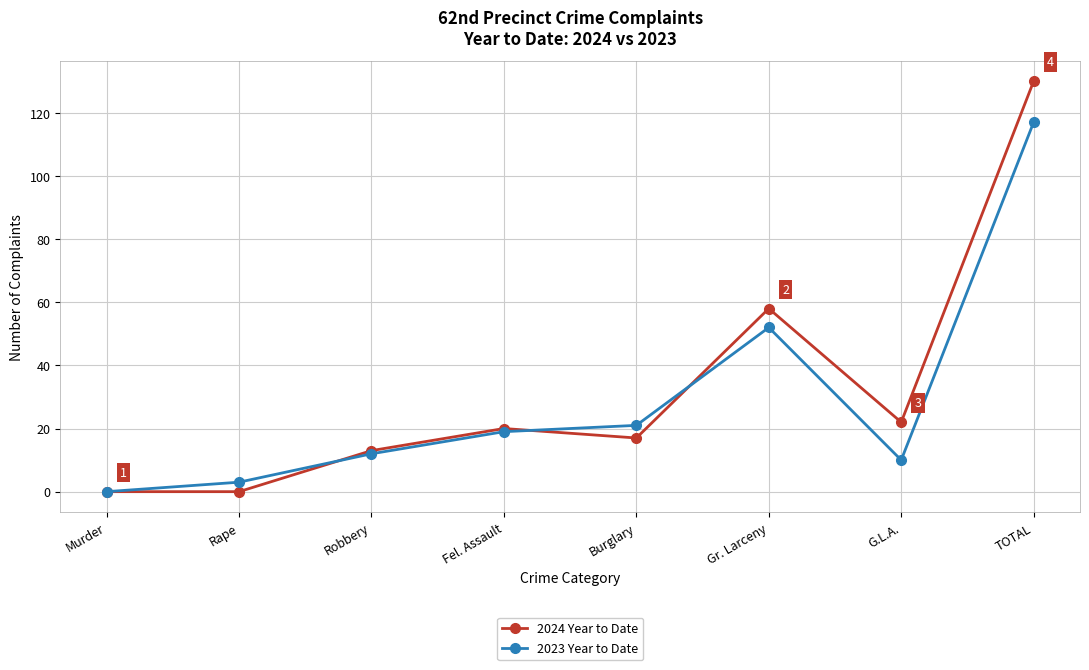

What are all the series names shown in the legend?

2024 Year to Date, 2023 Year to Date